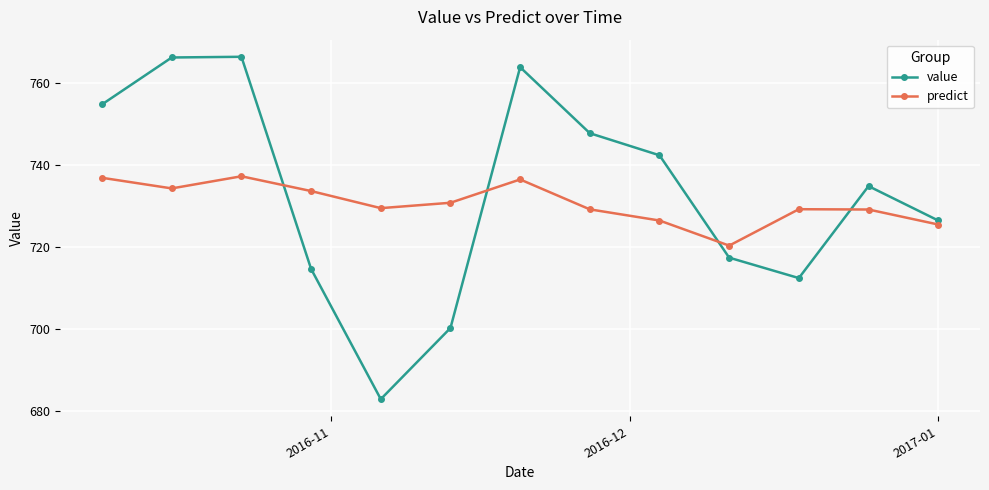

After their last crossing, which series has the higher values: value or predict?

value